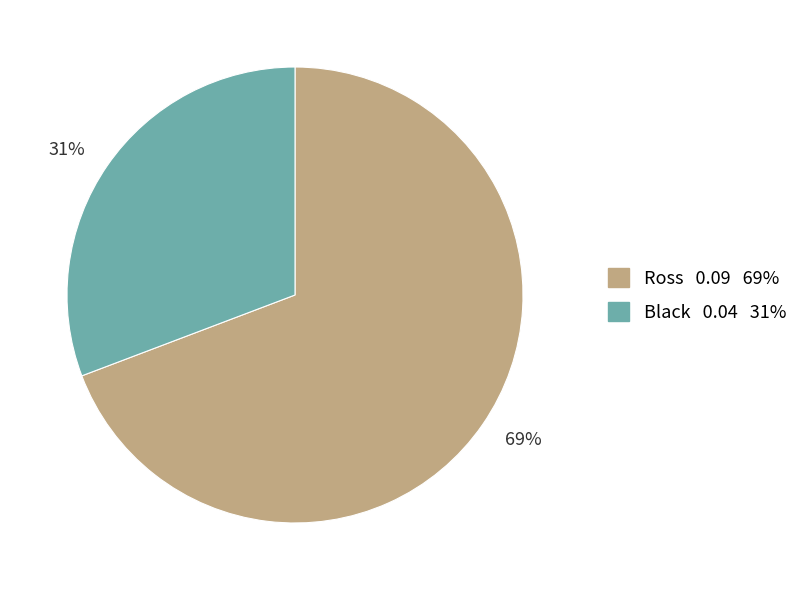

Which has a higher value, Black or Ross?

Ross